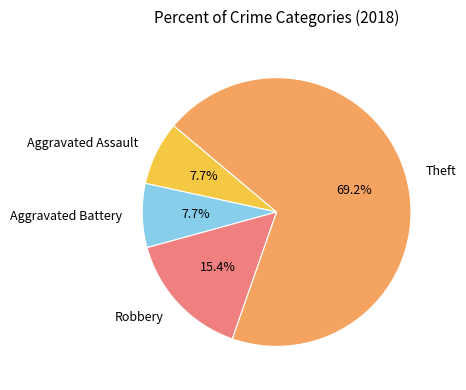

How many segments does this pie chart have?

4